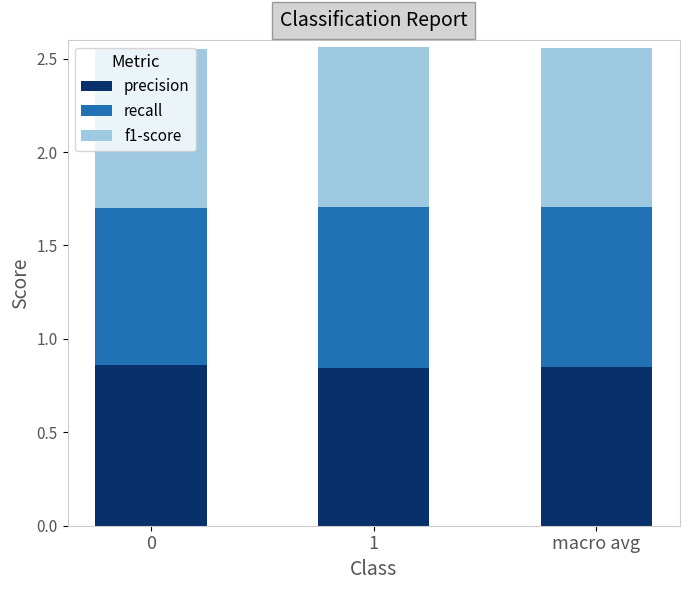

What is the total value across all series at 1?

2.6